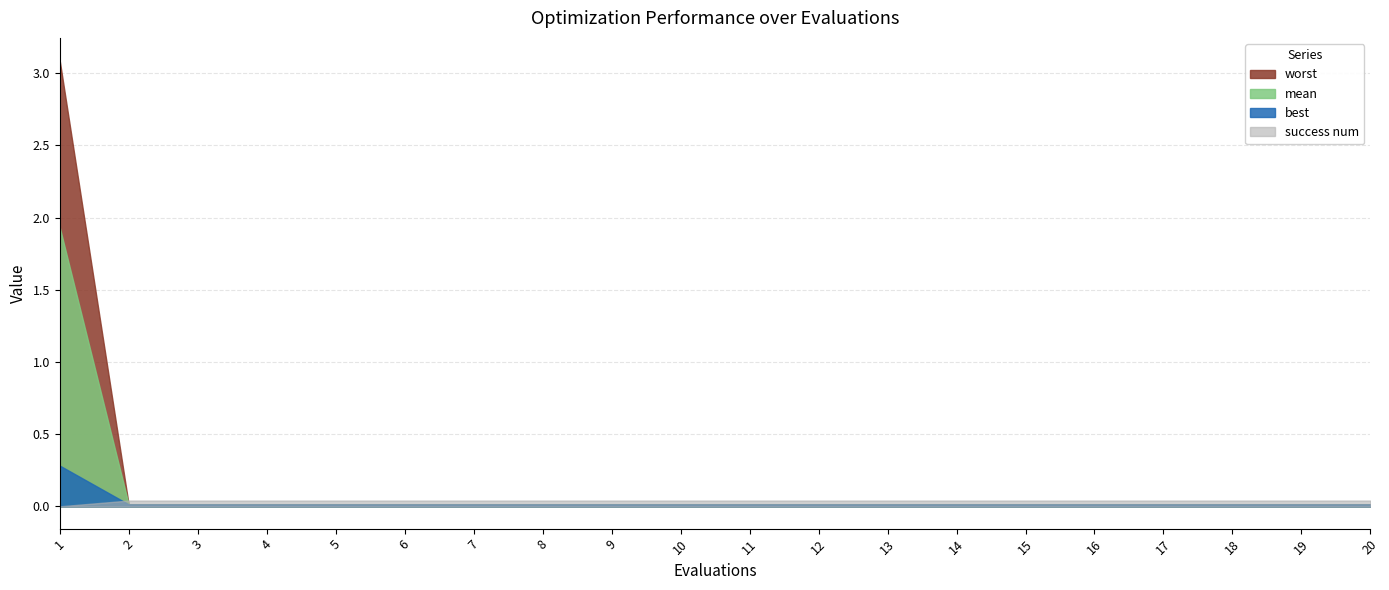

What is the difference between the maximum and minimum values in the best series?

0.3